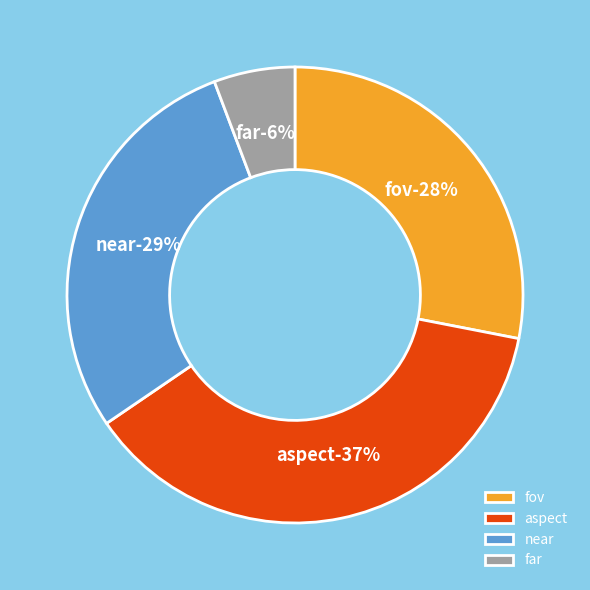

To the nearest percent, what is the average slice percentage?

25%